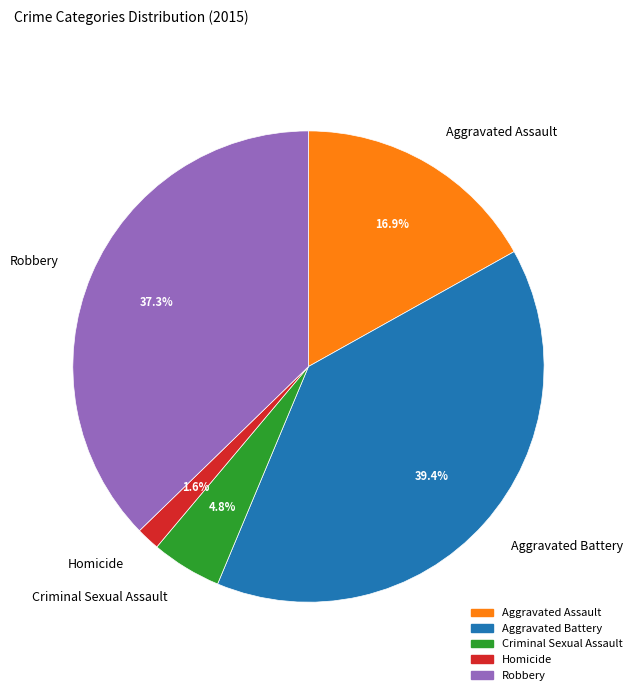

True or false: Criminal Sexual Assault accounts for 5% of the total.

True